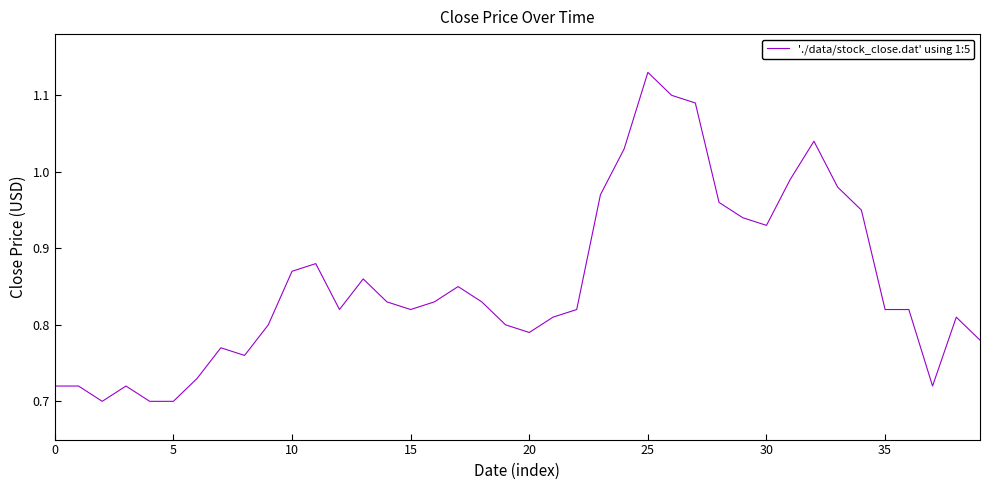

What is the difference between the maximum and minimum values?

0.4